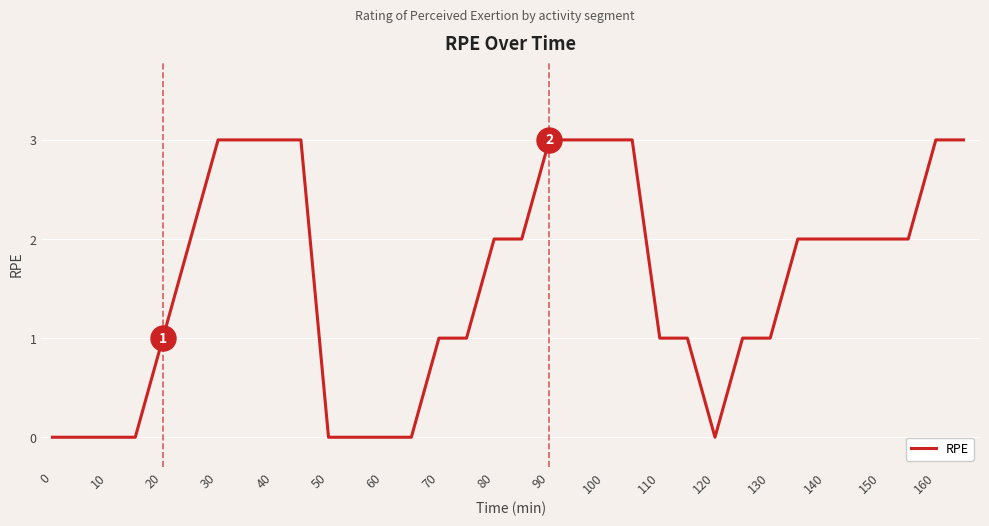

Does the chart have visible grid lines?

Yes